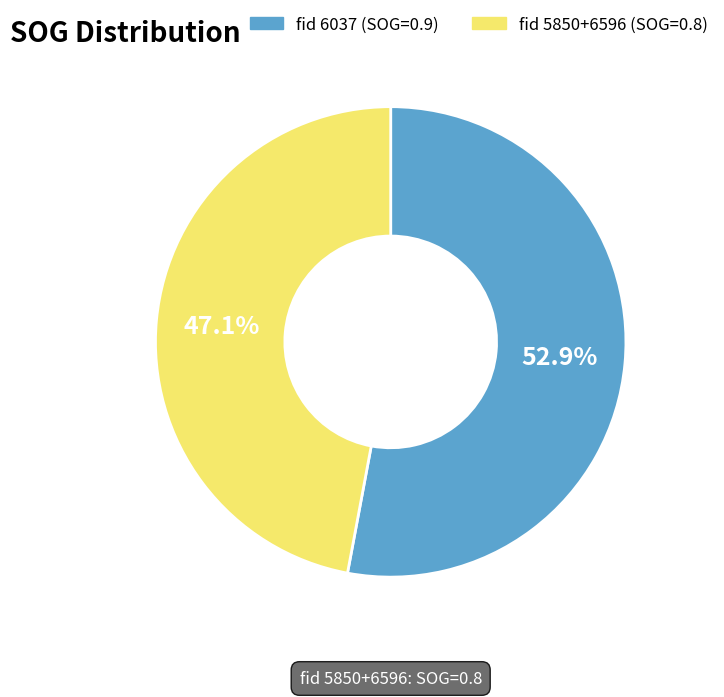

Combined, what portion of the pie is fid 5850+6596 (SOG=0.8) and fid 6037 (SOG=0.9)?

100.0%